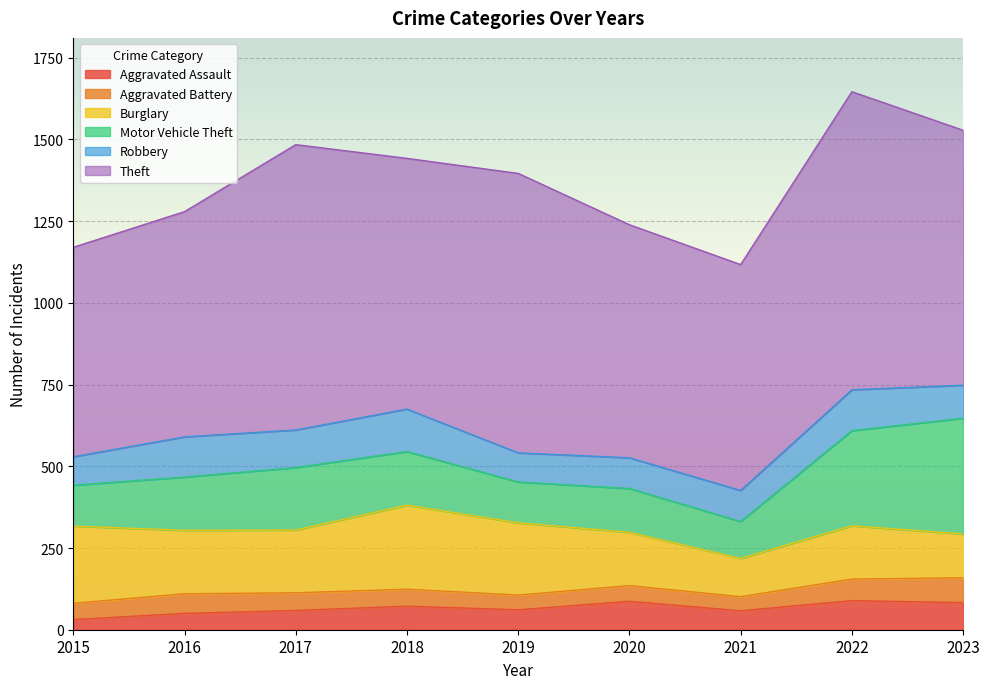

Where is the first local minimum for Aggravated Battery?

2019